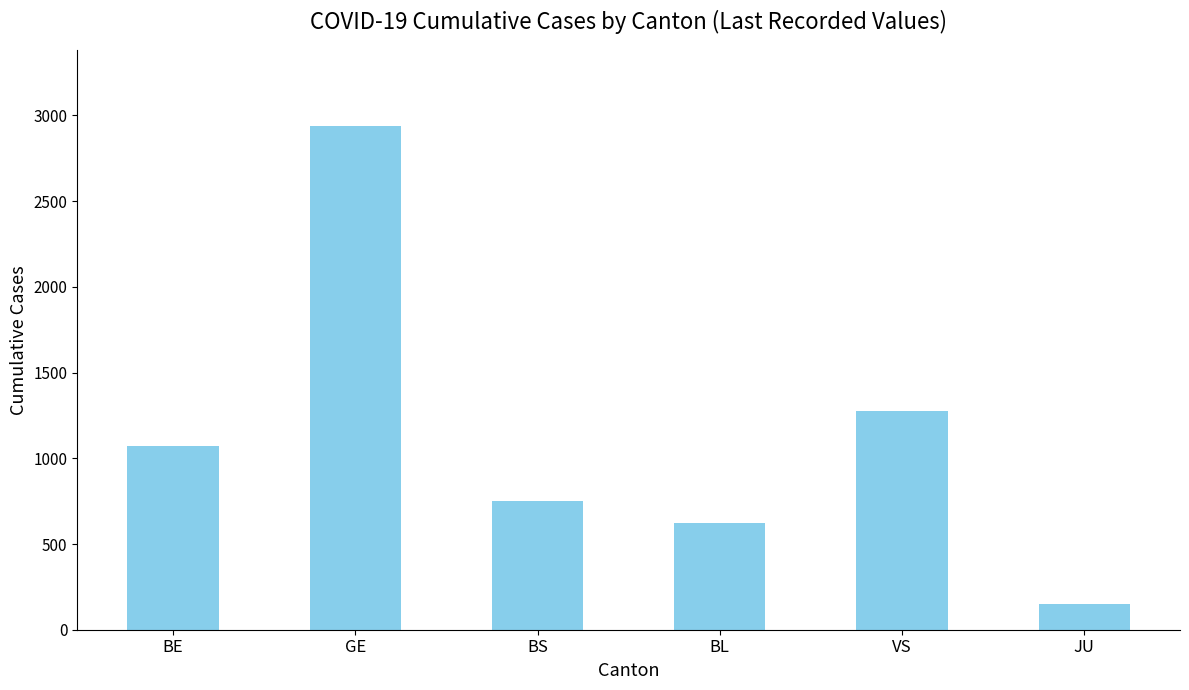

Does the chart contain stacked bars?

No